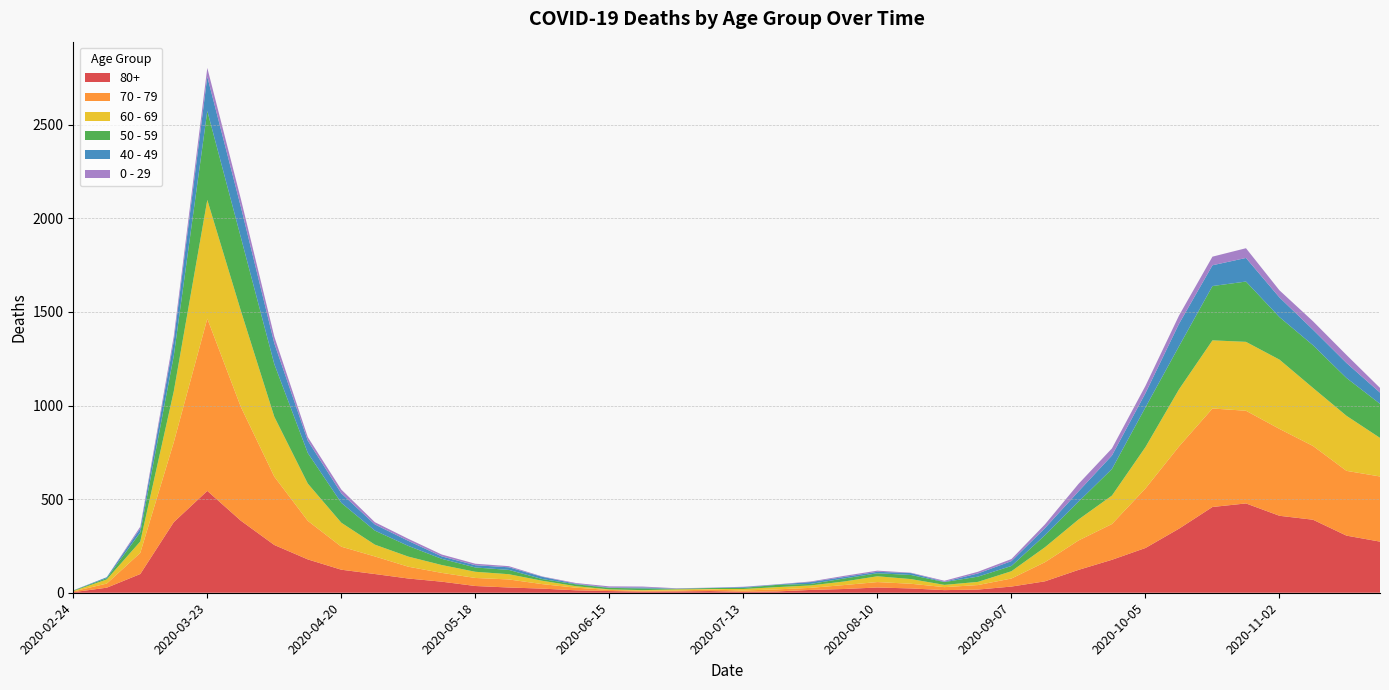

Reading right to left, list all the values displayed in this chart.

80+: 273	305	390	411	477	458	342	239	176	122	61	33	17	14	23	28	20	15	7	5	9	7	6	9	13	22	28	36	59	76	100	123	178	255	385	544	377	100	27	3
70 - 79: 348	346	394	464	495	526	439	318	191	157	102	43	24	16	25	29	21	11	11	7	8	5	5	6	14	24	43	43	47	63	94	123	206	365	608	920	427	113	22	4
60 - 69: 206	294	310	370	368	364	305	221	152	112	80	39	17	12	25	31	19	13	12	8	3	6	3	3	8	18	28	33	42	54	63	128	199	320	514	634	272	61	22	2
50 - 59: 182	202	228	227	322	290	230	212	142	95	64	28	28	15	22	16	16	8	12	6	5	3	9	8	10	9	23	23	33	57	75	106	163	281	392	475	190	48	7	3
40 - 49: 60	80	83	105	126	111	120	76	72	55	38	26	17	2	10	8	8	10	2	4	1	1	5	2	3	12	14	12	13	27	33	51	66	111	163	183	79	21	5	0
0 - 29: 25	43	45	38	52	46	44	39	38	40	20	11	9	5	2	6	6	3	1	2	1	2	5	6	4	2	6	8	10	11	12	20	19	36	42	47	25	10	0	1